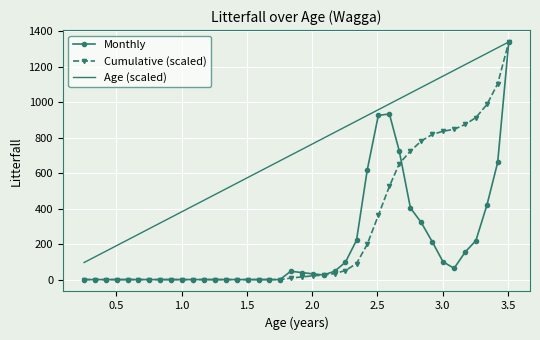

List the series in order of their overall mean, lowest first.

Monthly, Cumulative (scaled), Age (scaled)